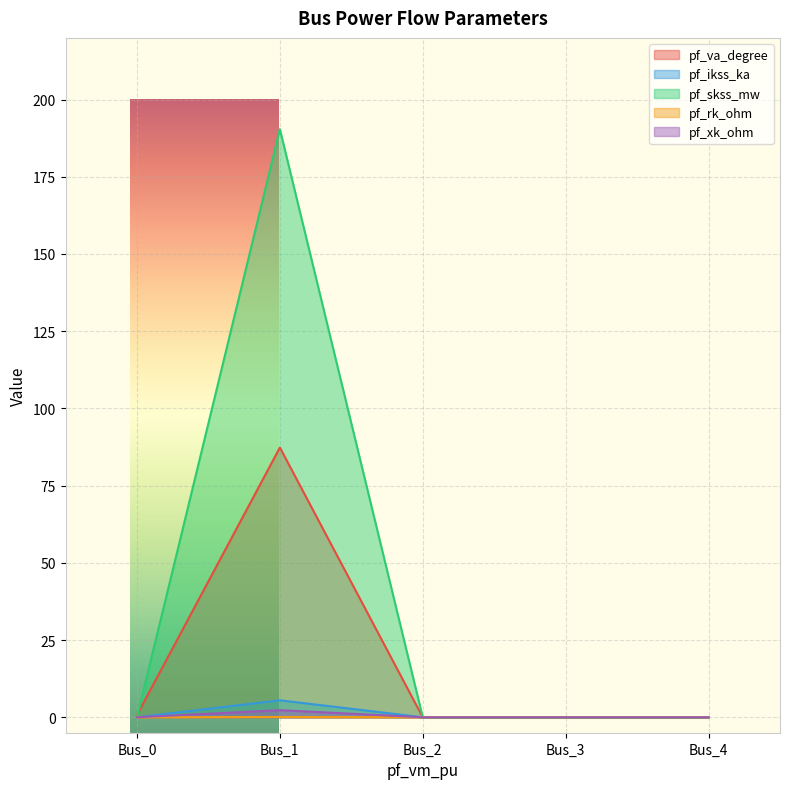

Which category has the highest value across all series?

Bus_1